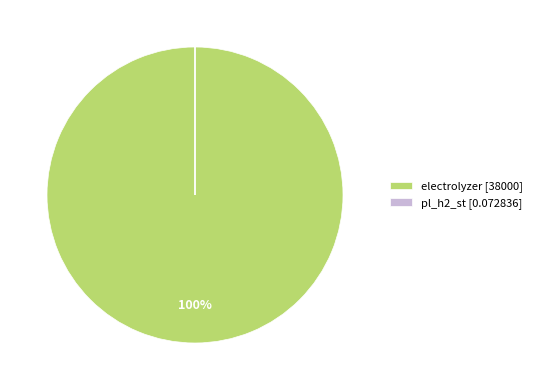

Is there any slice that represents more than half of the pie?

Yes